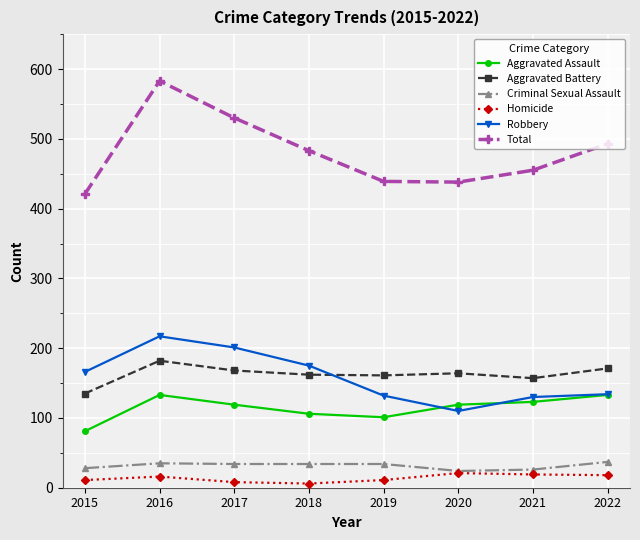

At which category does Aggravated Assault reach its first local peak?

2016